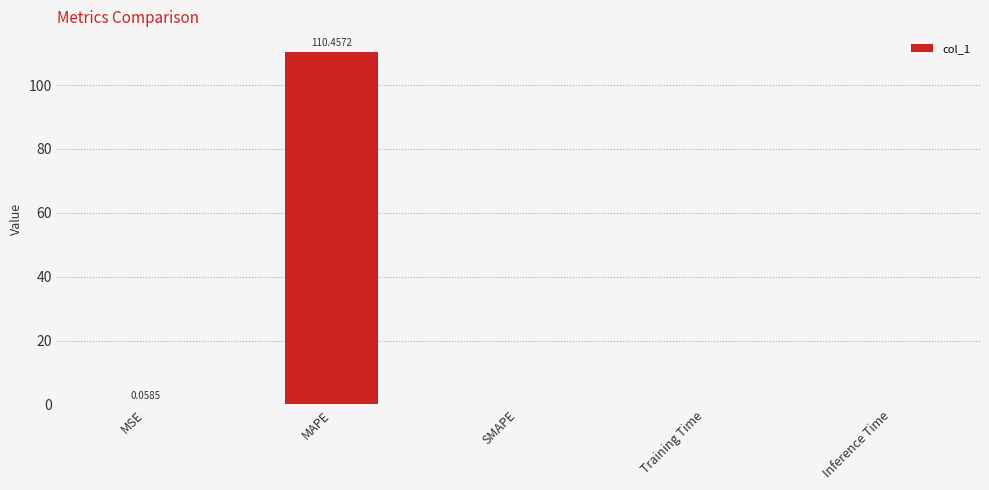

At which category does the chart reach its peak across all series?

MAPE